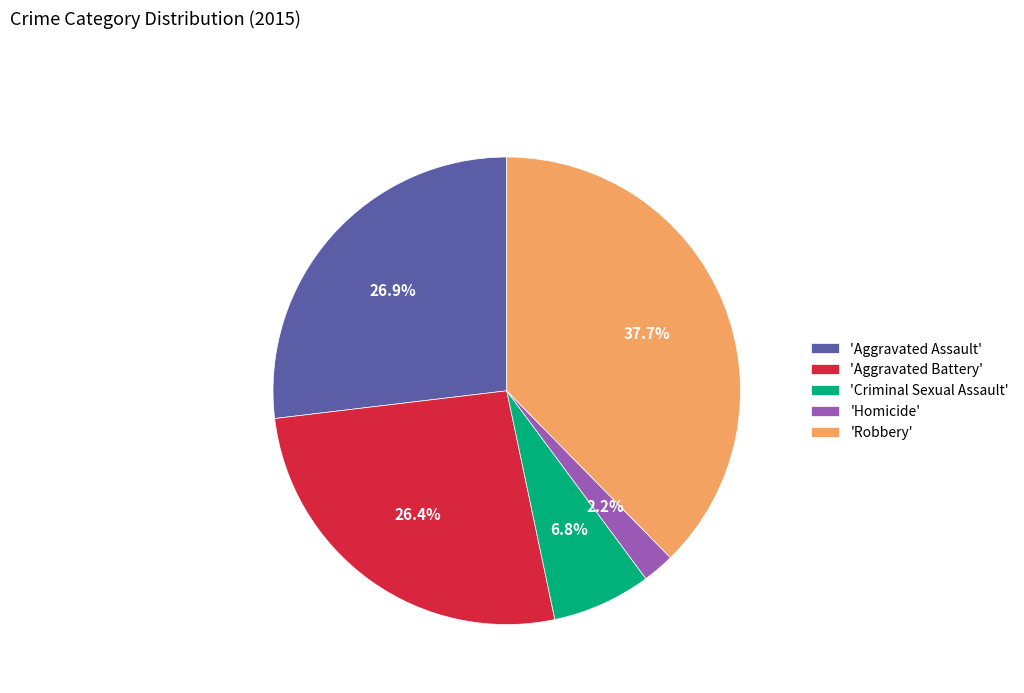

Is there any slice that represents more than half of the pie?

No